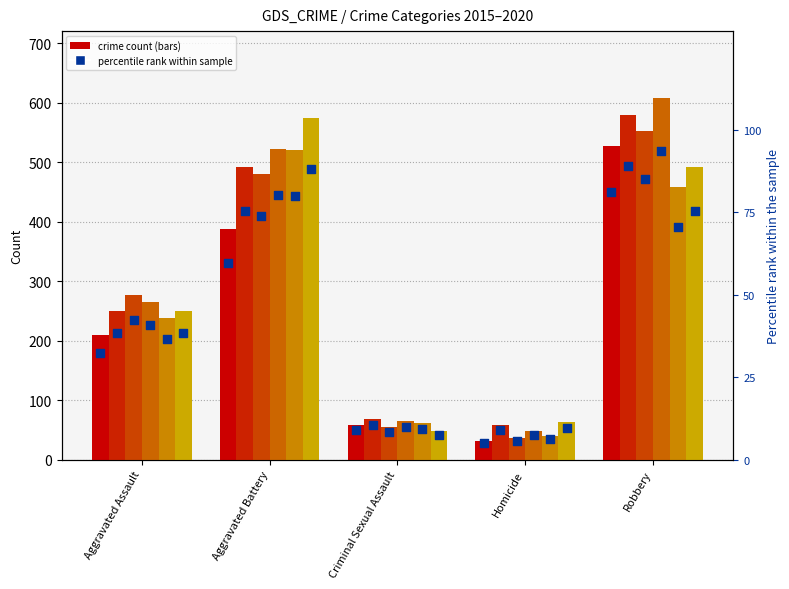

What is the change in value from Aggravated Battery to Robbery?

+21.5